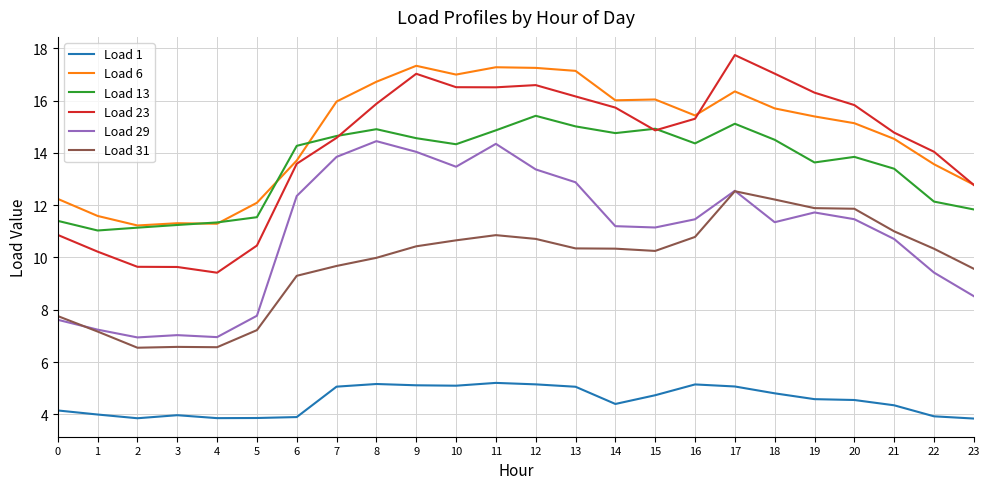

Does the chart have visible grid lines?

Yes